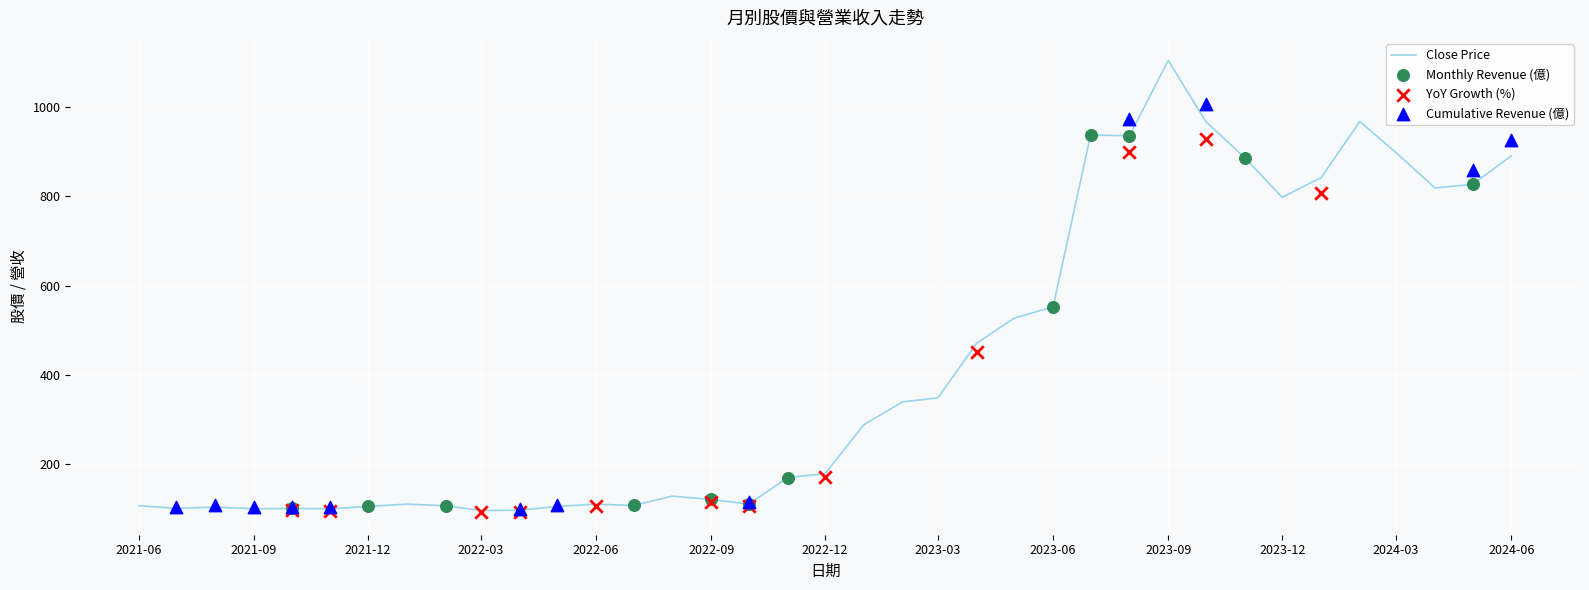

What is the highest value of the Close Price series?

1105.0